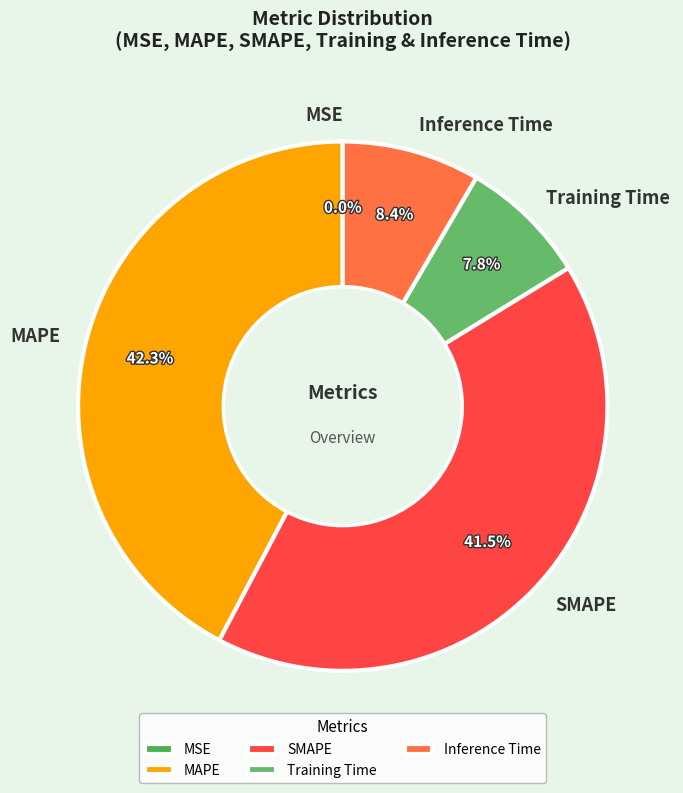

Is the sum of MAPE and Inference Time greater than half?

Yes